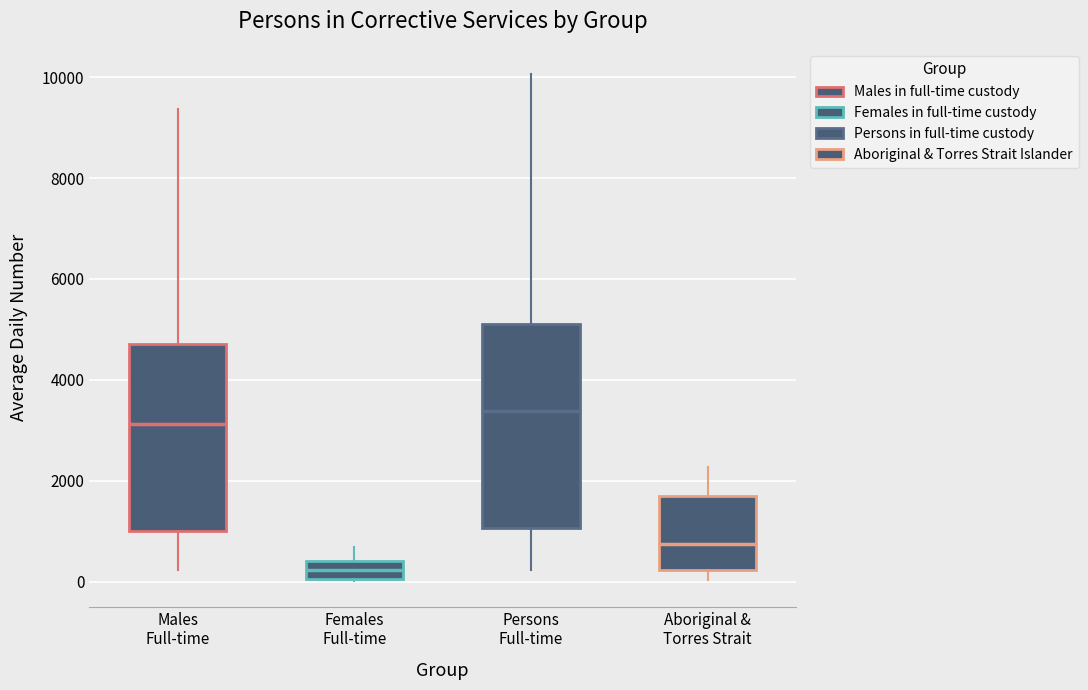

Comparing the boxes themselves (not the whiskers), which one is the tallest?

Persons Full-time